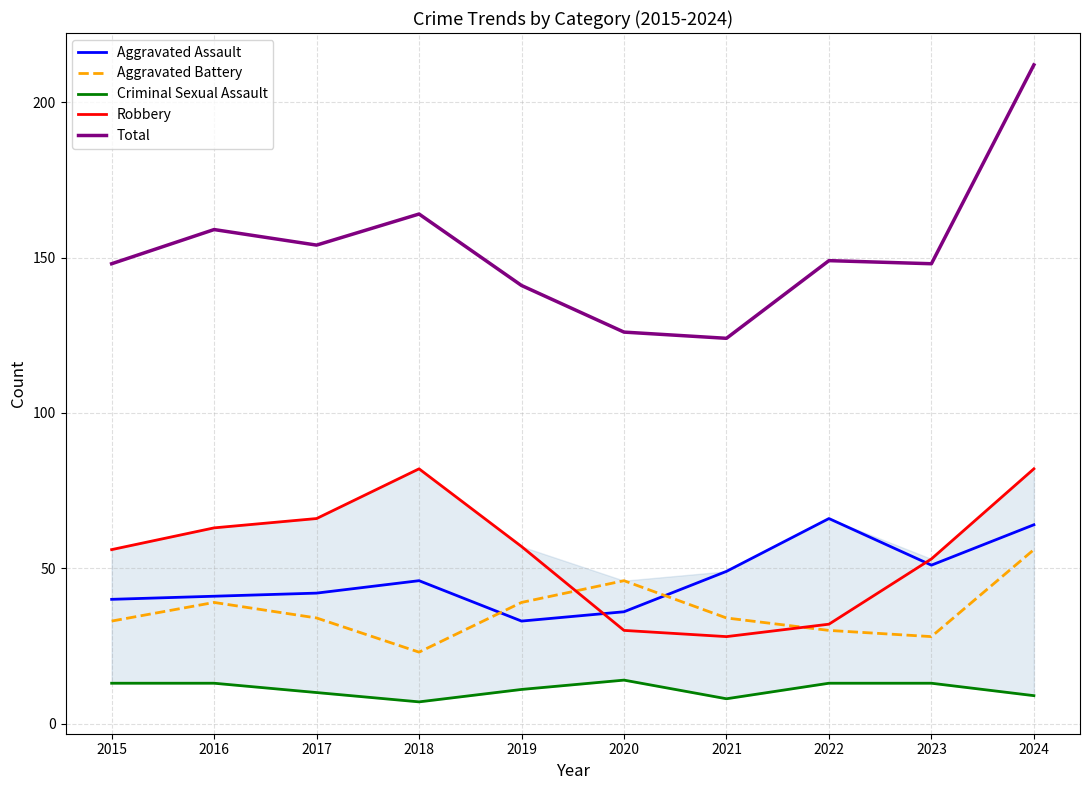

True or false: Aggravated Battery and Total intersect in this chart.

False